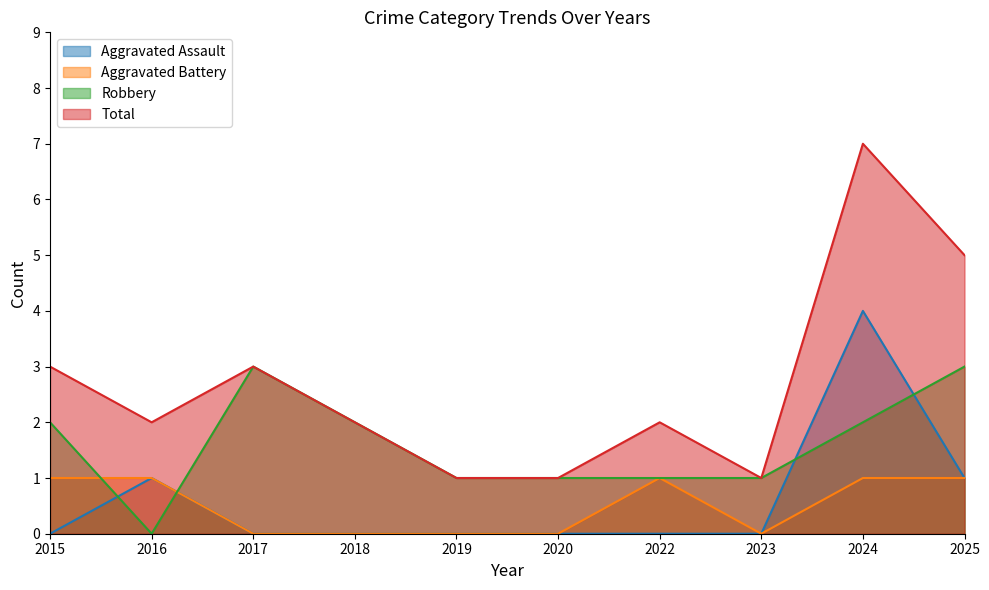

At how many categories does at least one series exceed 1?

7